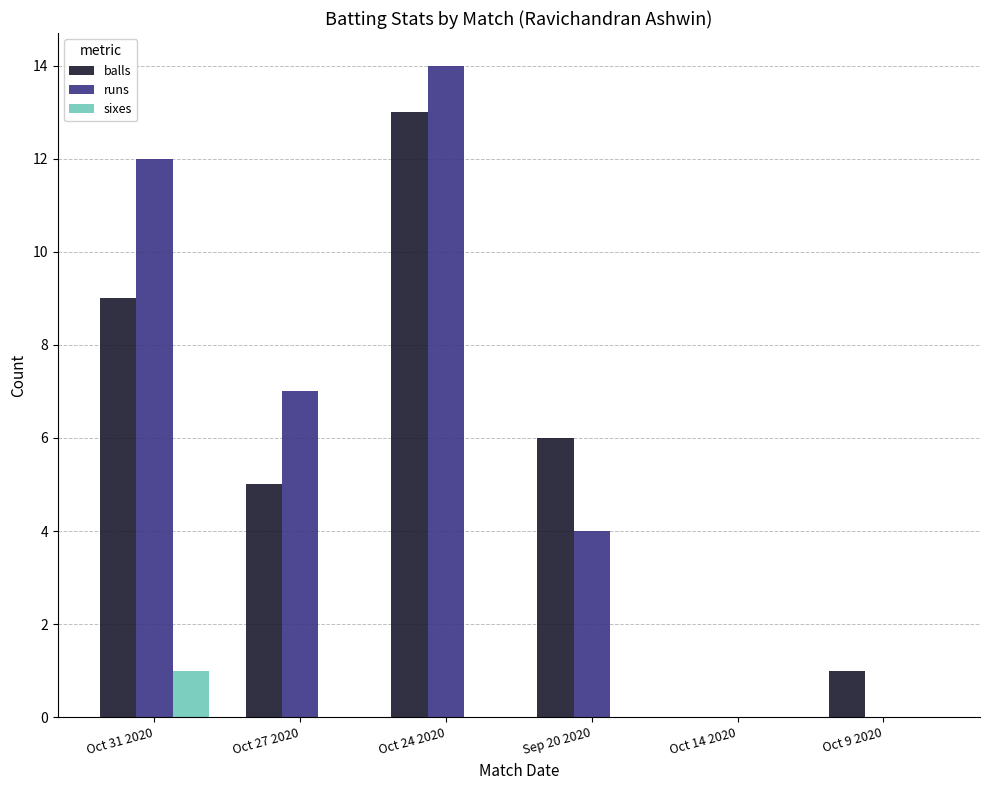

What are all the series names shown in the legend?

balls, runs, sixes